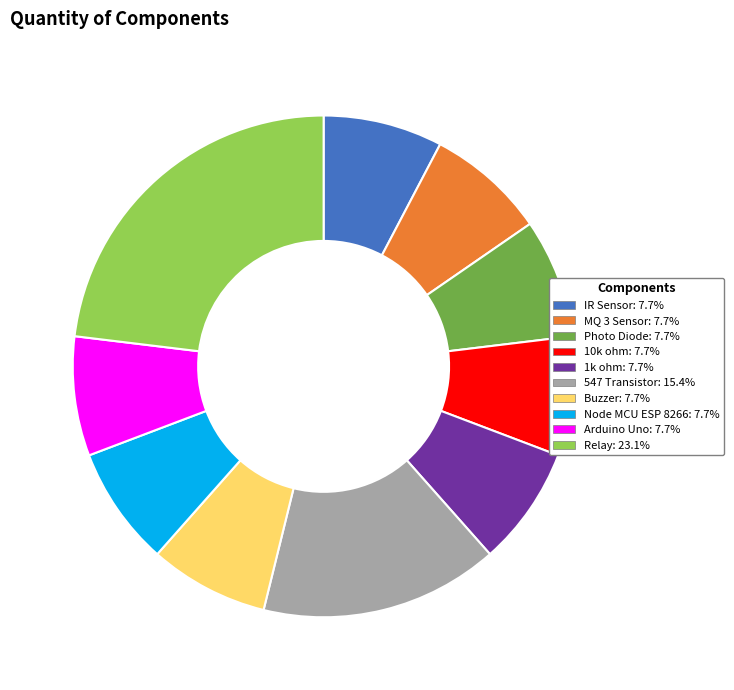

Which category has the biggest portion of the pie?

Relay